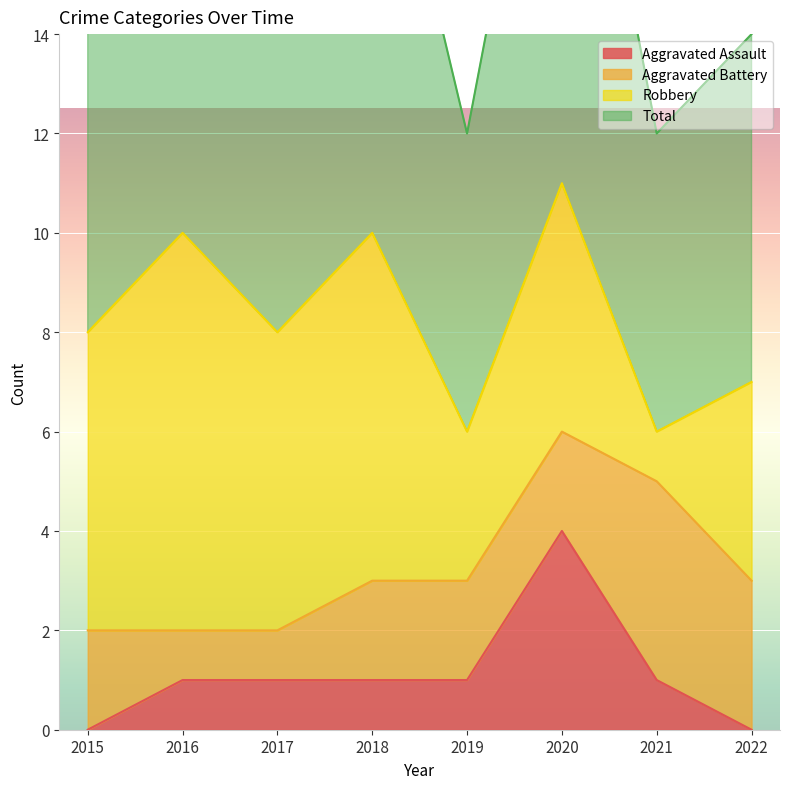

Which series has the widest spread of values?

Total